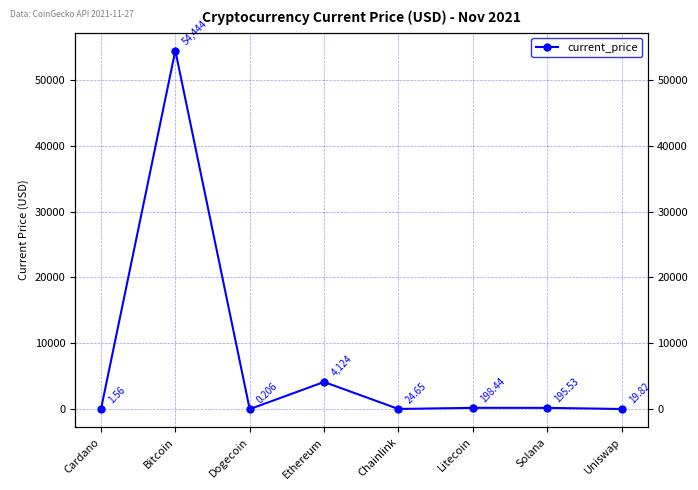

Which label corresponds to the largest value in the chart?

Bitcoin